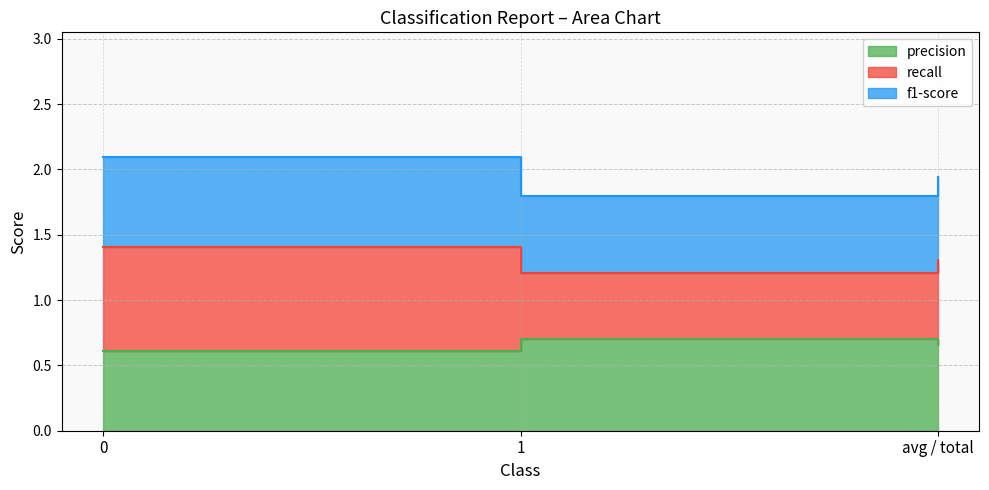

Is the value of recall at 0 greater than the value of f1-score at 1?

No